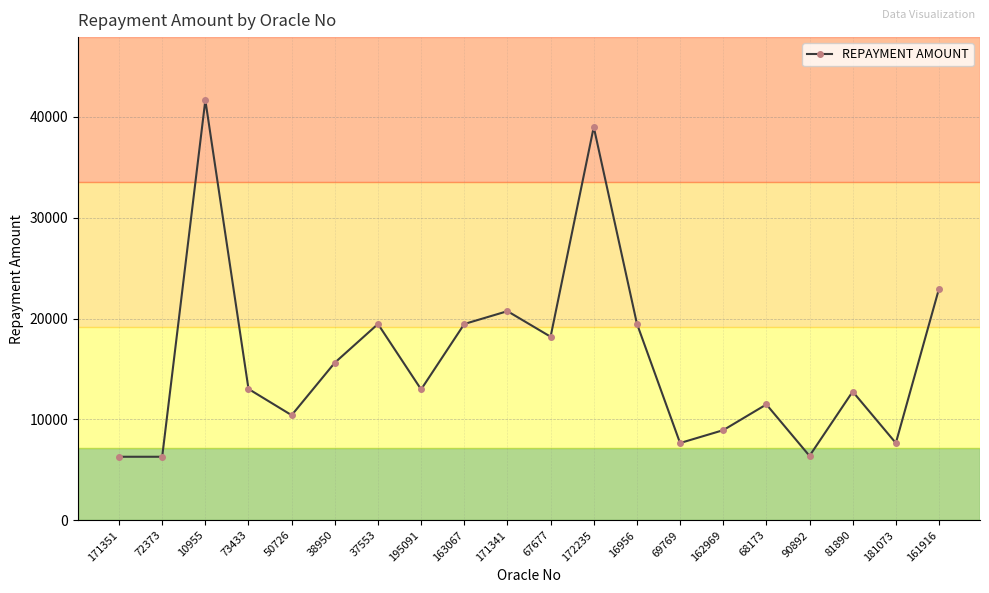

The value at 50726 is 10418.1. True or false?

True